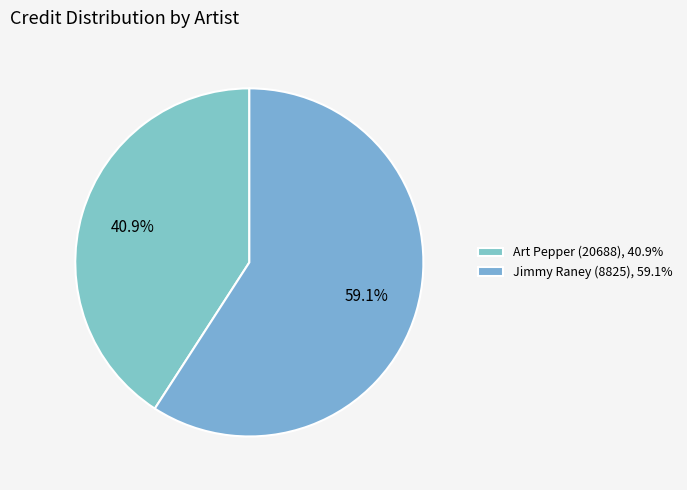

To the nearest percent, what portion does Jimmy Raney (8825) represent?

59%